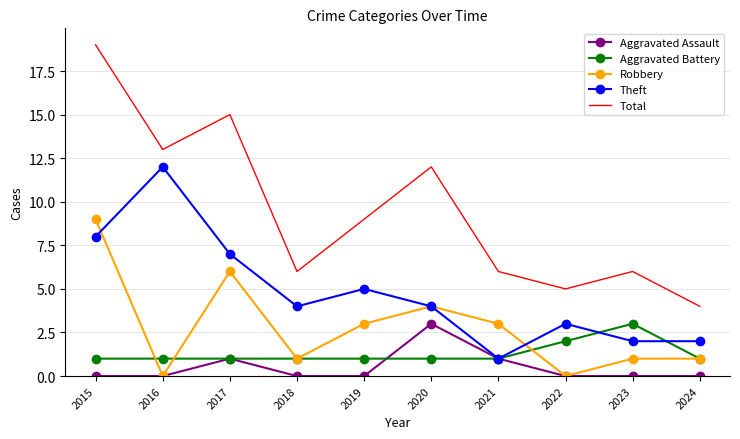

Which series has the widest spread of values?

Total